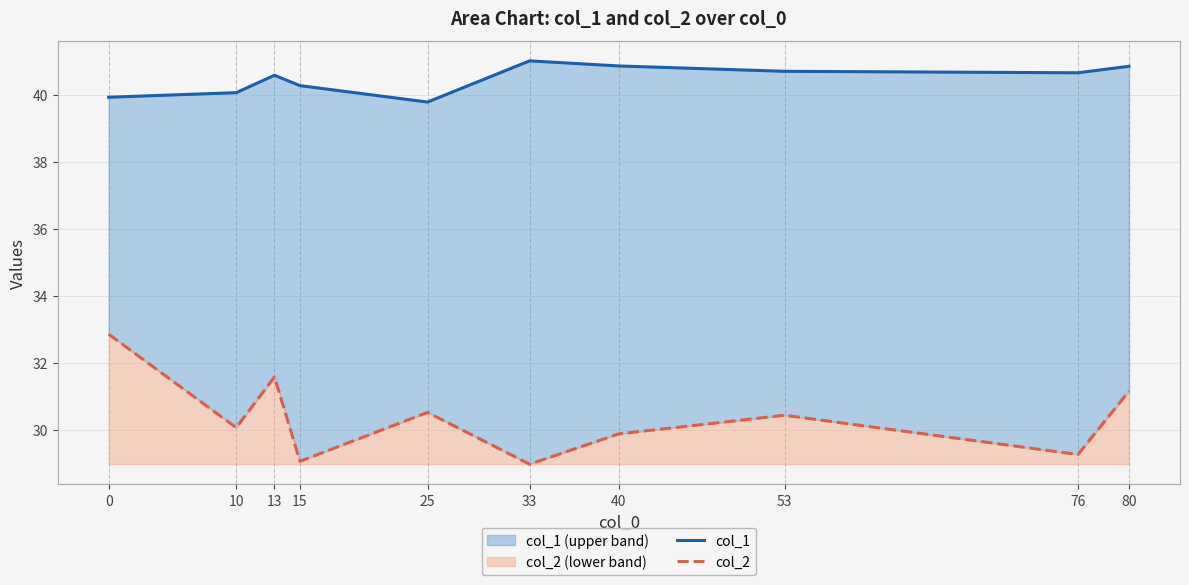

List the series in order of their overall mean, highest first.

col_1, col_2